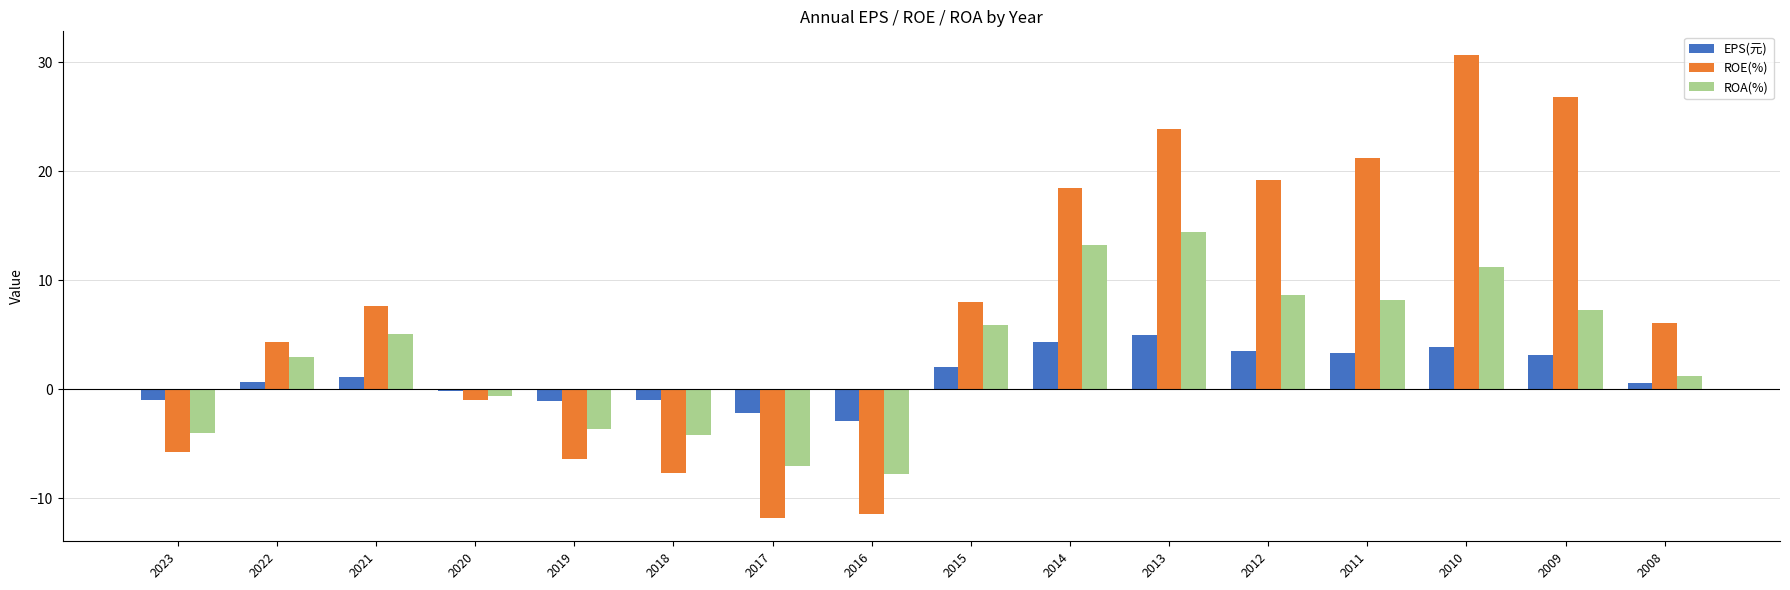

What are all the series names shown in the legend?

EPS(元), ROE(%), ROA(%)